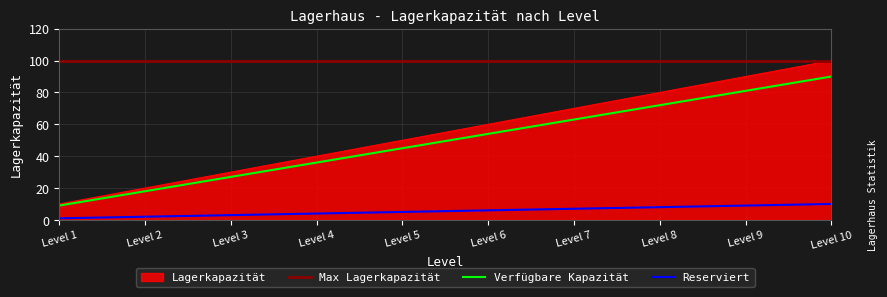

What is the difference between the maximum and minimum values?

90